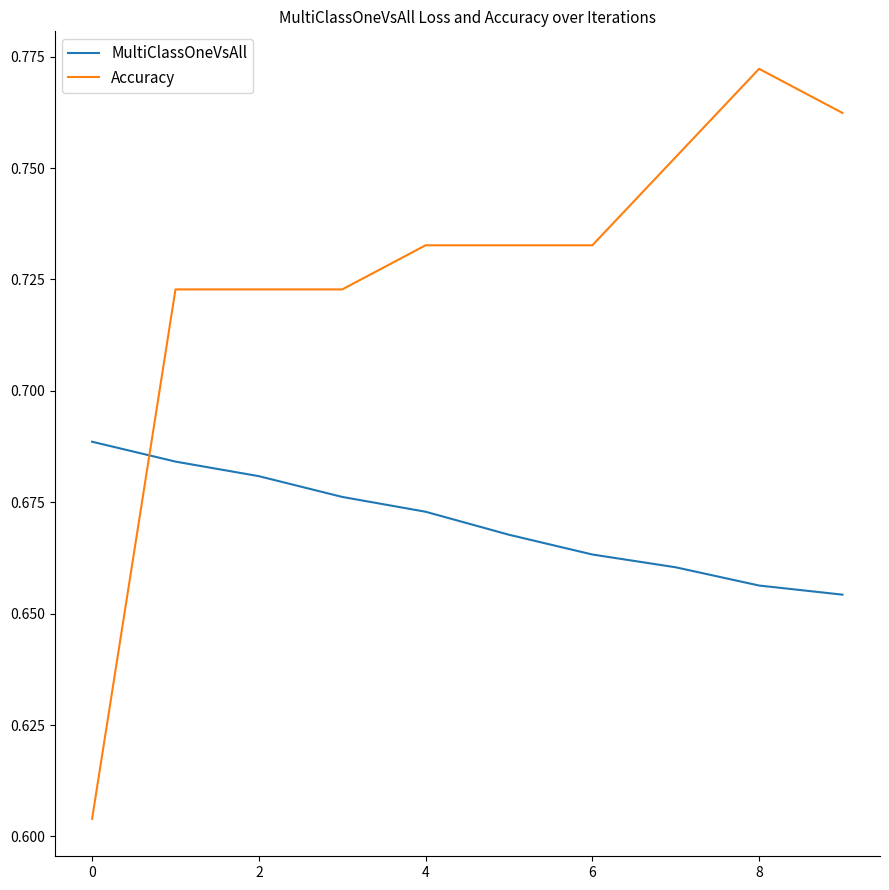

Which series has the largest range (max minus min)?

Accuracy